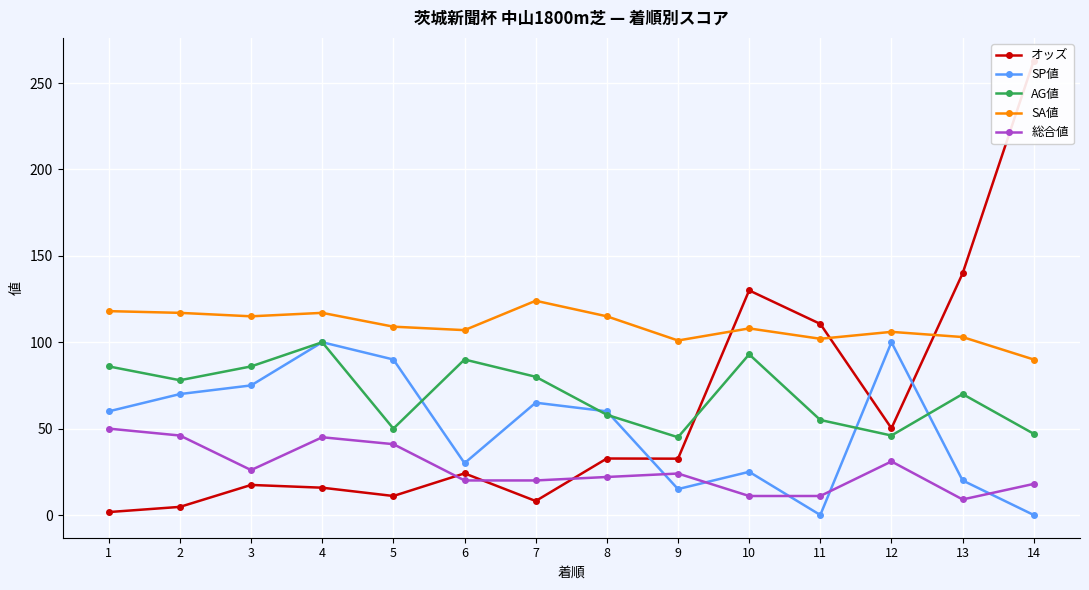

Reading right to left, transcribe all the data shown in this chart.

オッズ: 14=263.0	13=139.8	12=50.2	11=110.6	10=130.0	9=32.6	8=32.7	7=8.1	6=24.1	5=11.0	4=15.8	3=17.4	2=4.7	1=1.7
SP値: 14=0.0	13=20.0	12=100.0	11=0.0	10=25.0	9=15.0	8=60.0	7=65.0	6=30.0	5=90.0	4=100.0	3=75.0	2=70.0	1=60.0
AG値: 14=47.0	13=70.0	12=46.0	11=55.0	10=93.0	9=45.0	8=58.0	7=80.0	6=90.0	5=50.0	4=100.0	3=86.0	2=78.0	1=86.0
SA値: 14=90.0	13=103.0	12=106.0	11=102.0	10=108.0	9=101.0	8=115.0	7=124.0	6=107.0	5=109.0	4=117.0	3=115.0	2=117.0	1=118.0
総合値: 14=18.0	13=9.0	12=31.0	11=11.0	10=11.0	9=24.0	8=22.0	7=20.0	6=20.0	5=41.0	4=45.0	3=26.0	2=46.0	1=50.0